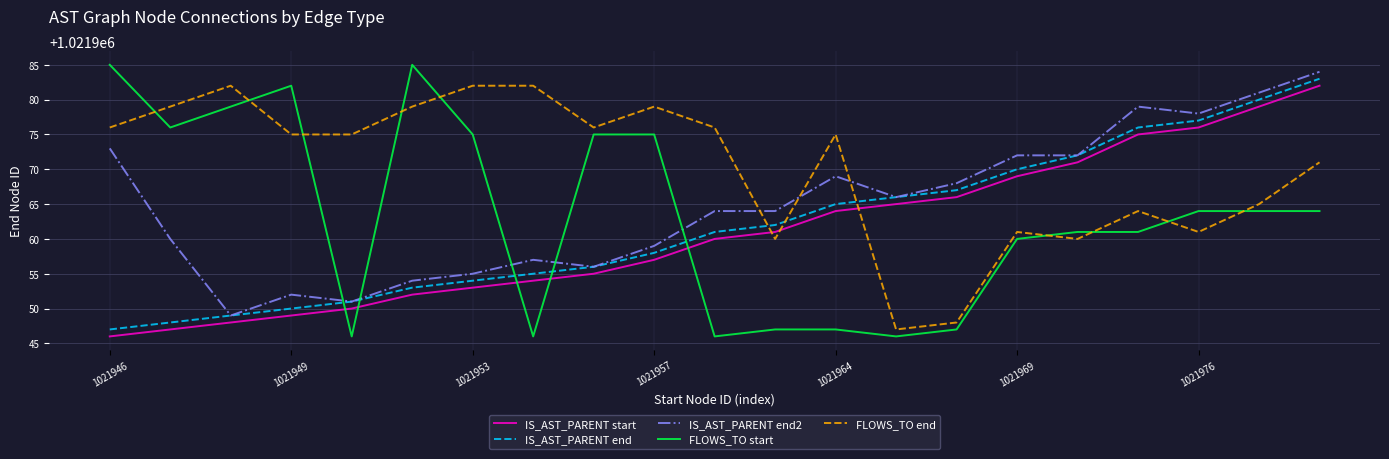

What are all the series names shown in the legend?

IS_AST_PARENT start, IS_AST_PARENT end, IS_AST_PARENT end2, FLOWS_TO start, FLOWS_TO end